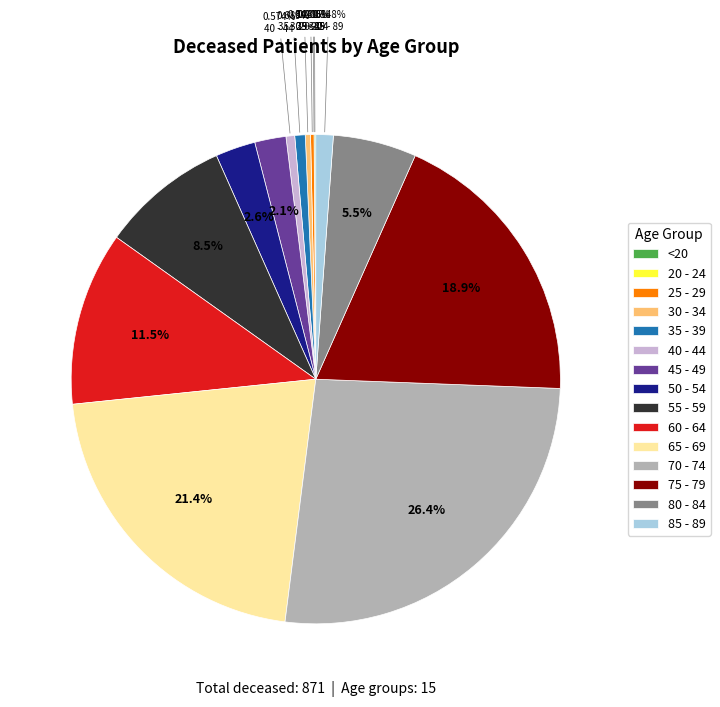

To the nearest percent, what is the combined percentage of 55 - 59 and 35 - 39?

9%